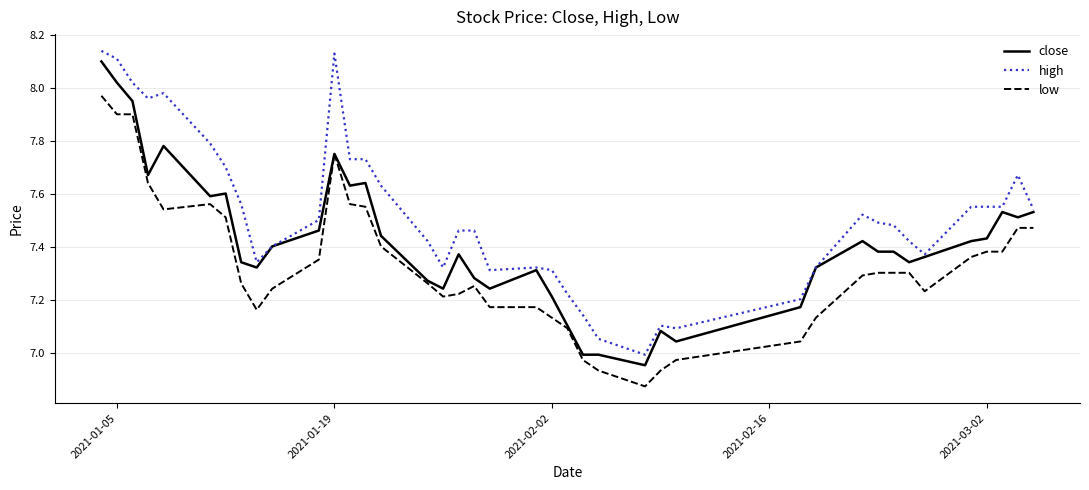

List the series in order of their overall mean, lowest first.

low, close, high